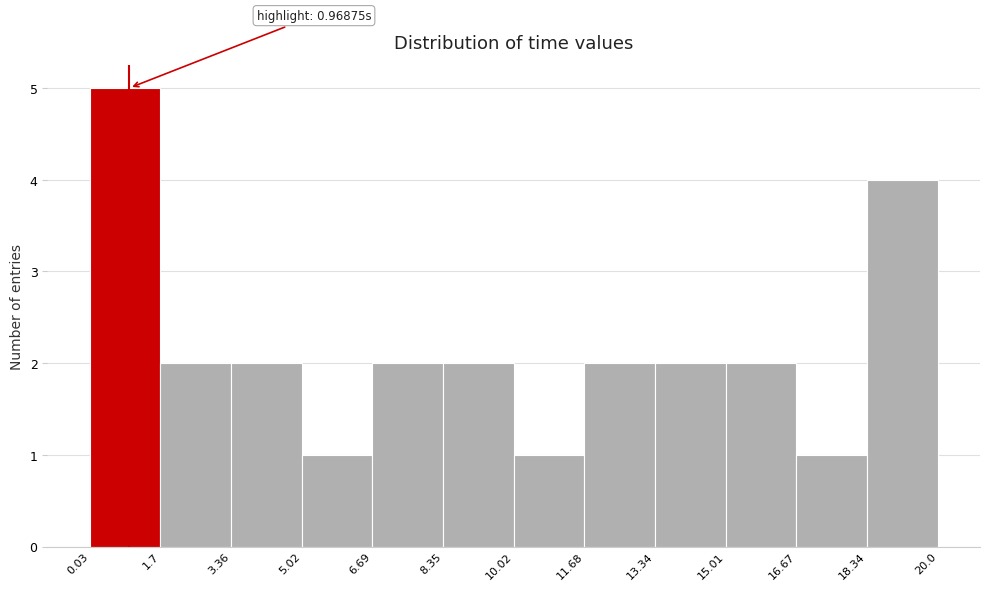

Over which range of the x-axis is the bar tallest?

0.03 to 1.7